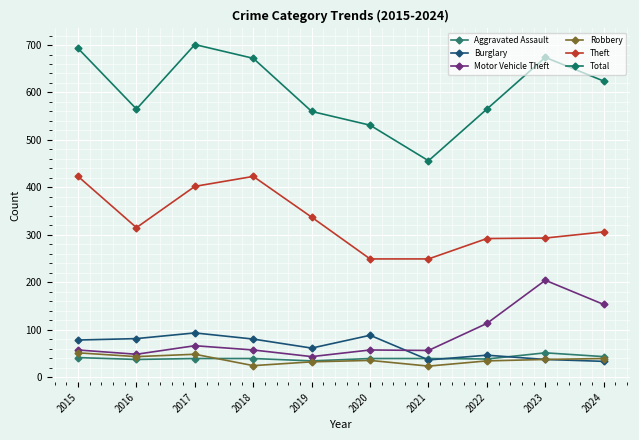

Where is Burglary nearest to the value 63?

2019